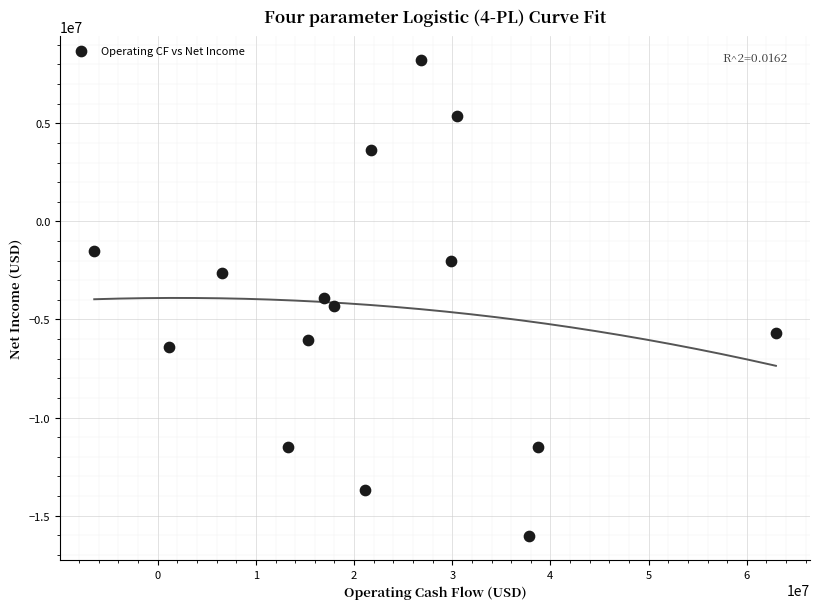

What is the range of Y values (max minus min)?

24282000